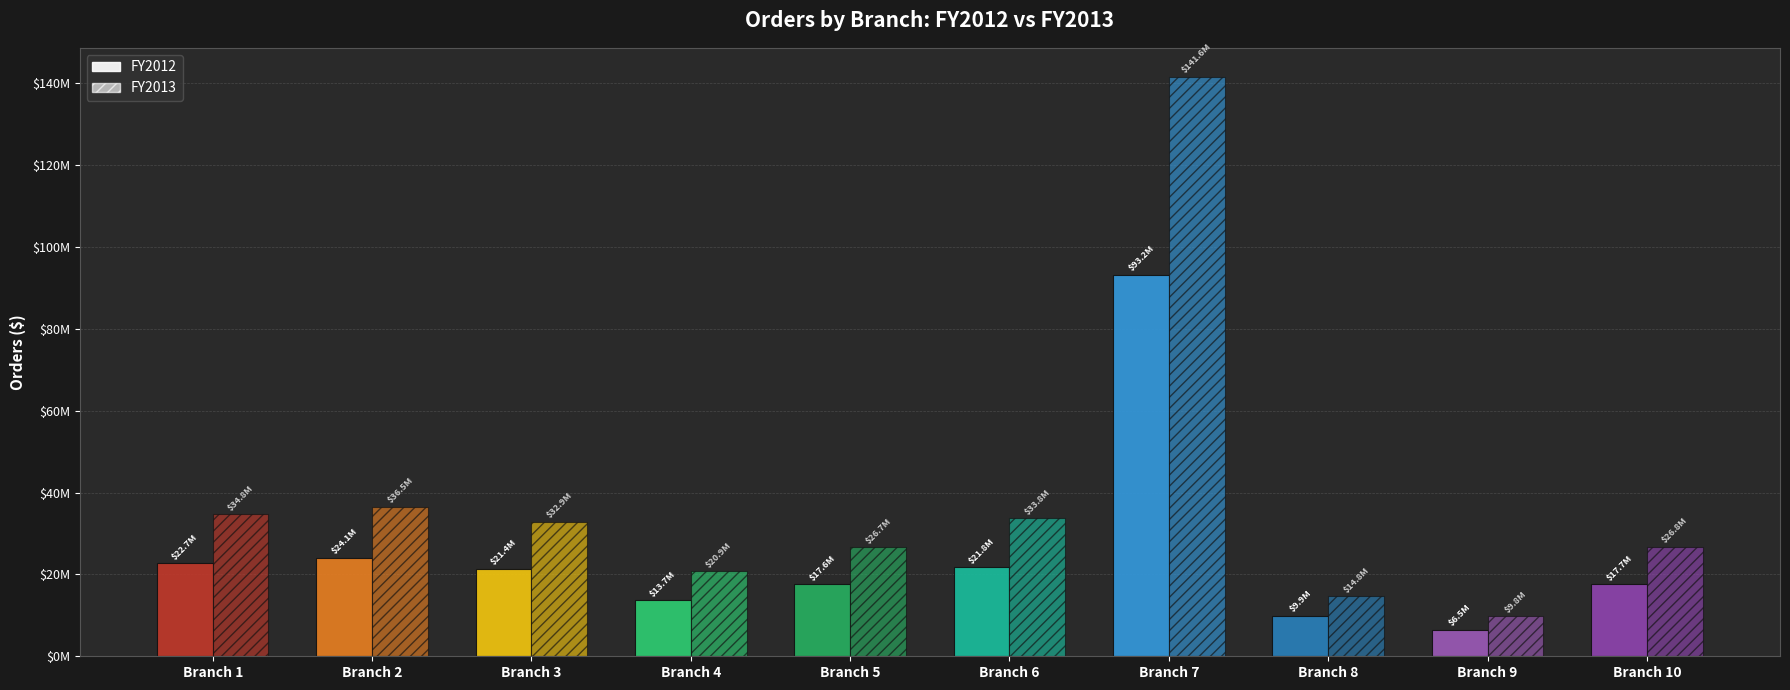

Does the chart contain any negative values?

No